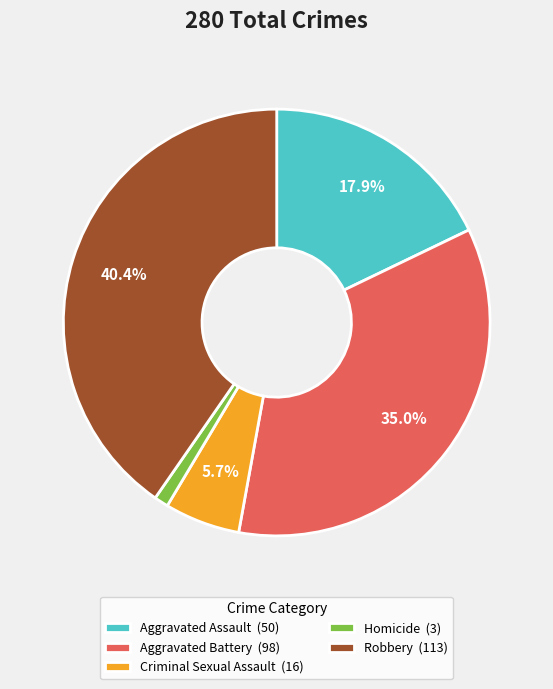

To the nearest percent, what portion does Criminal Sexual Assault represent?

6%